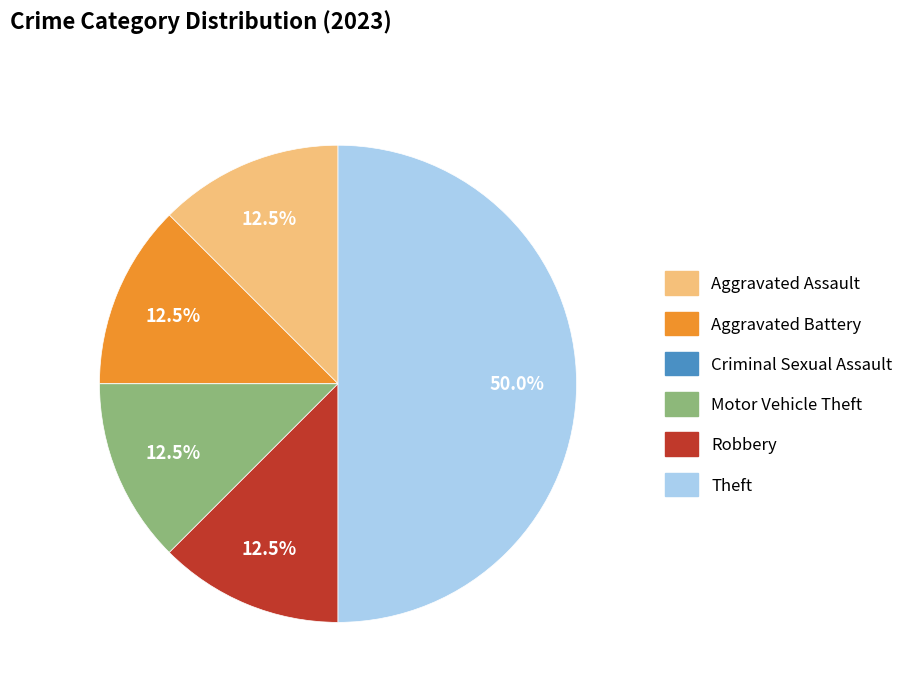

The Robbery slice represents 6% of the pie. True or false?

False